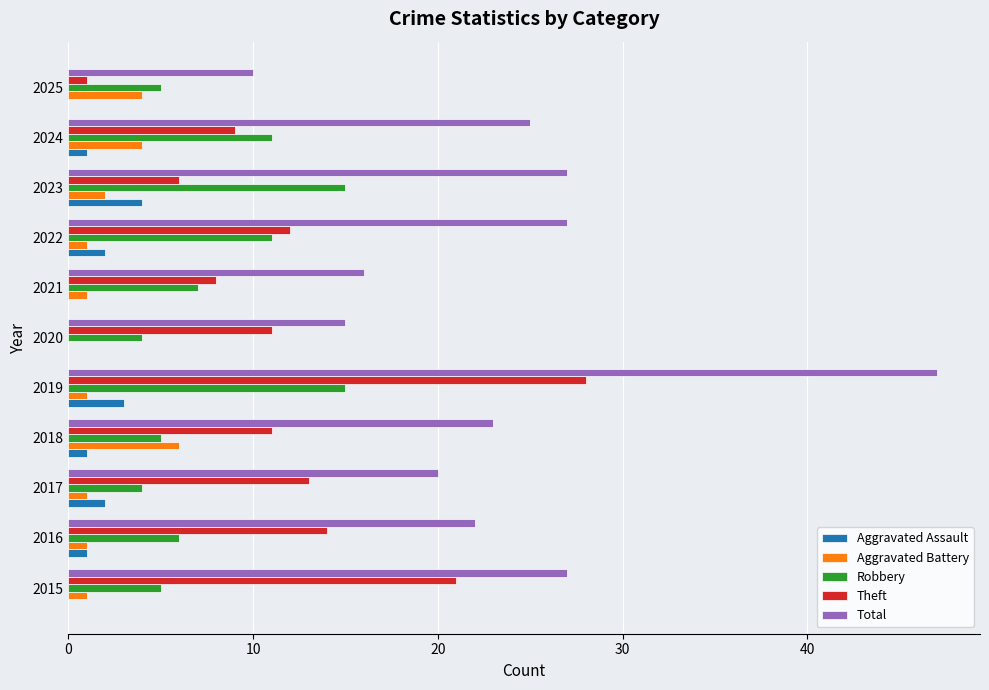

Which series has the widest spread of values?

Total